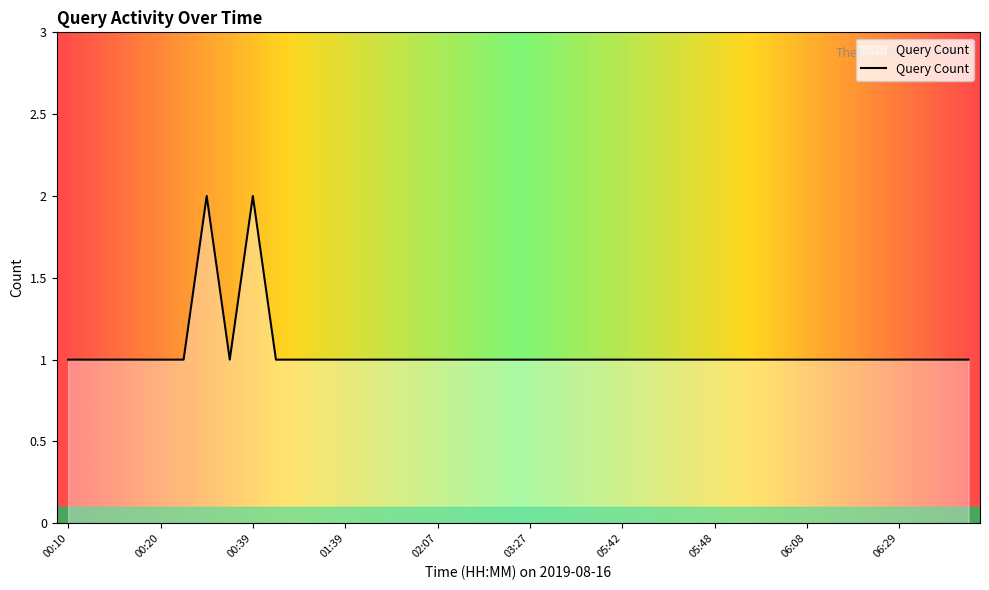

How many interior local valleys (lower than both neighbors) does the data have?

1